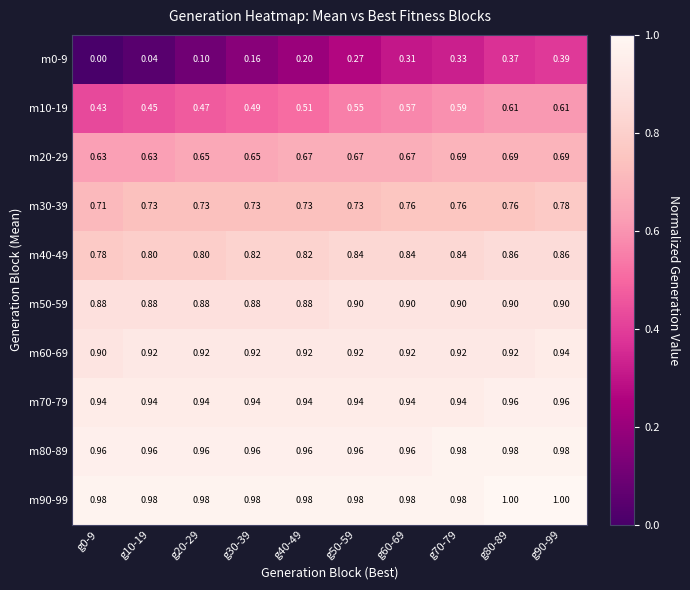

Is the value of m60-69 at g40-49 greater than the value of m30-39 at g50-59?

Yes